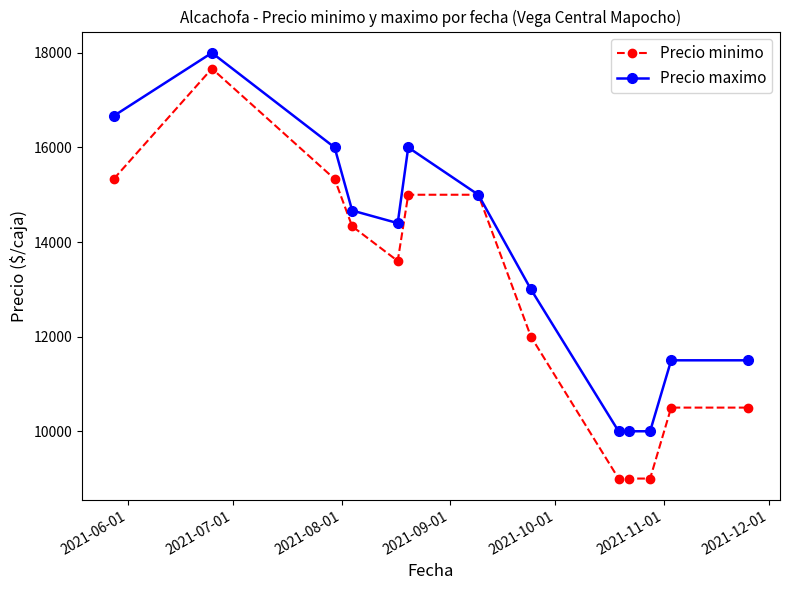

List the series in order of their overall mean, lowest first.

Precio minimo, Precio maximo